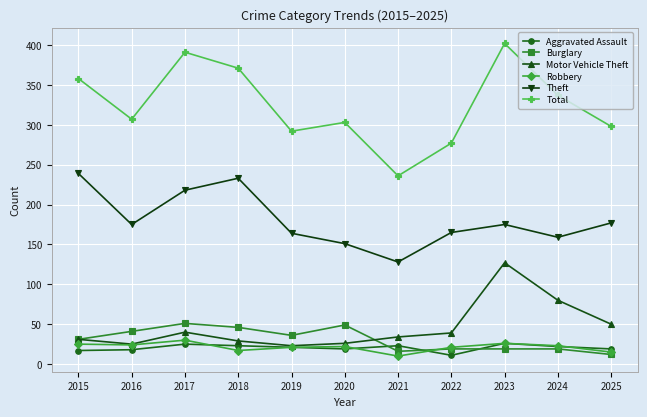

What is the minimum value for Total?

236